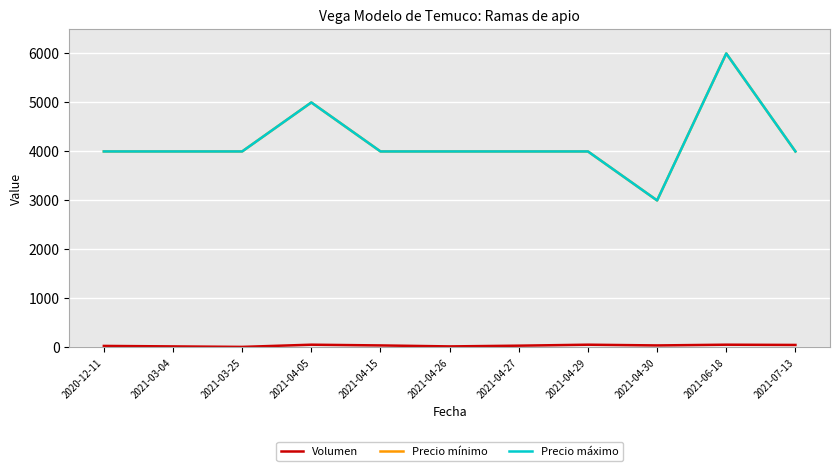

Where is Precio mínimo nearest to the value 4500?

2020-12-11